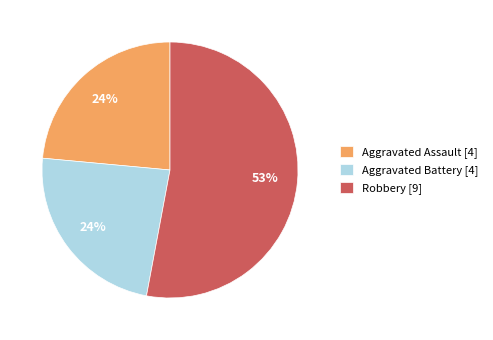

Which category has the biggest portion of the pie?

Robbery [9]